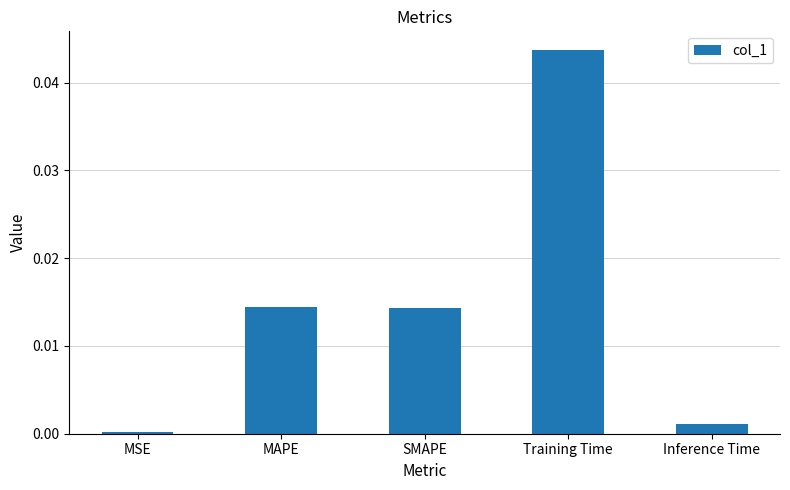

What position from the right is Training Time?

2